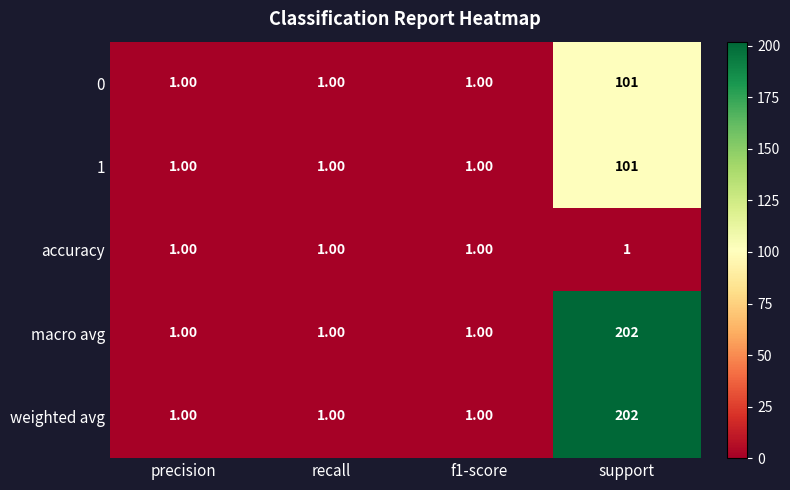

What is the difference between the 0 values at support and f1-score?

100